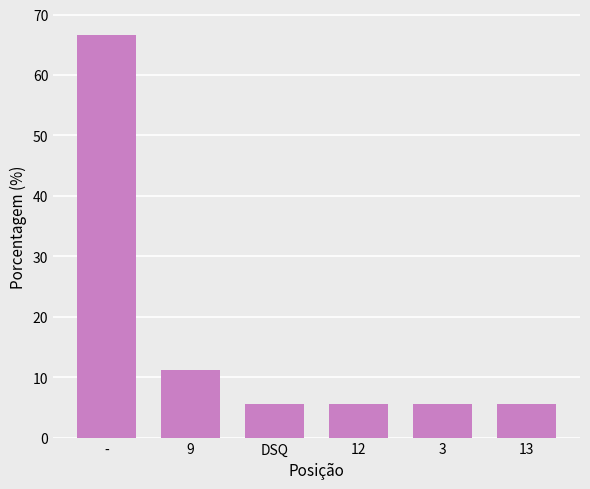

What is the approximate value at 13?

5.6